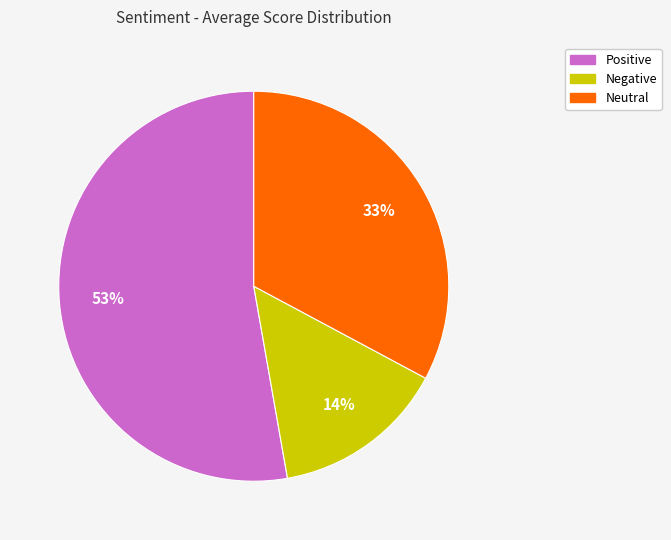

To the nearest percent, what is the combined percentage of Positive and Neutral?

86%